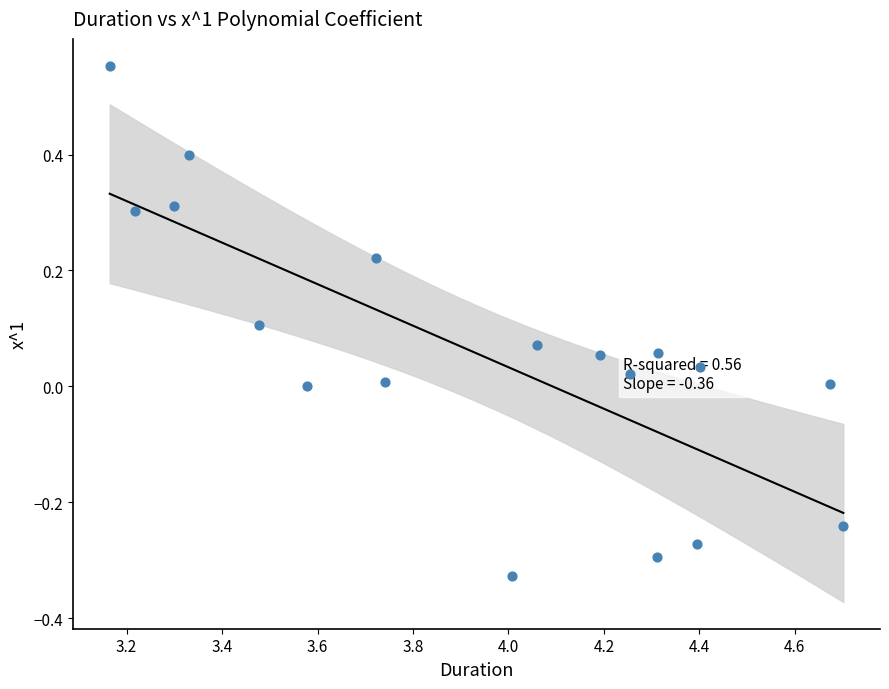

What is the range of Y values (max minus min)?

0.9